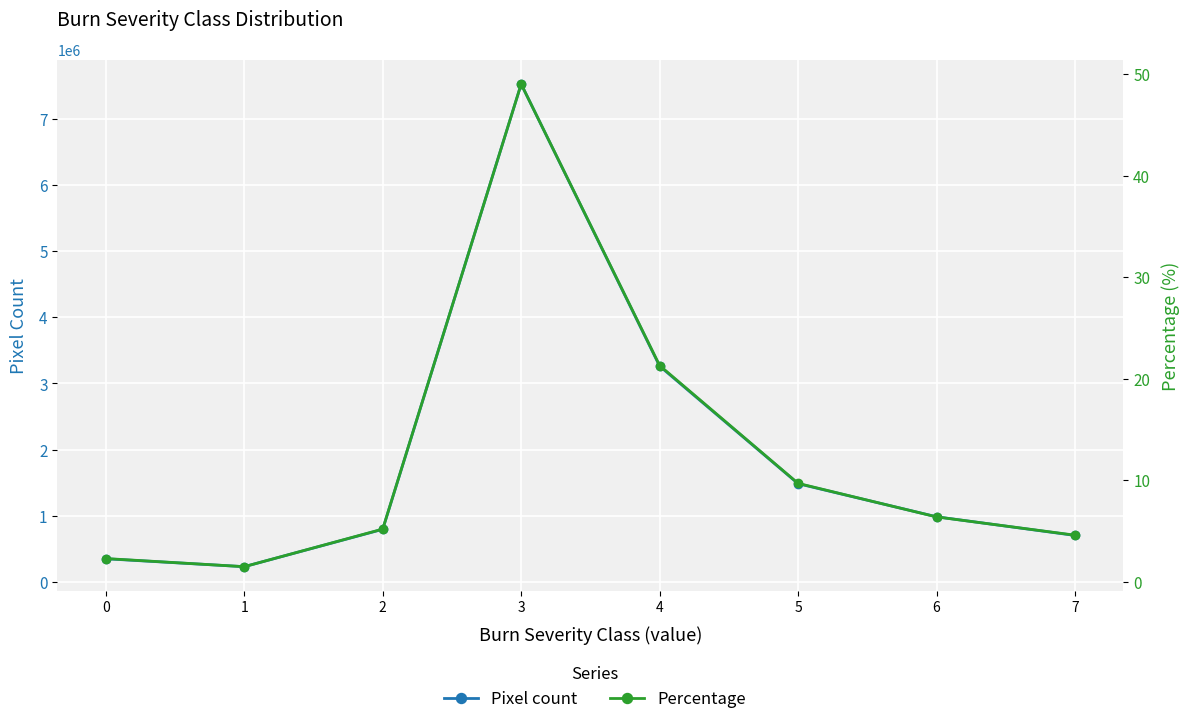

Rank the categories by Pixel count value from lowest to highest.

1, 0, 7, 2, 6, 5, 4, 3